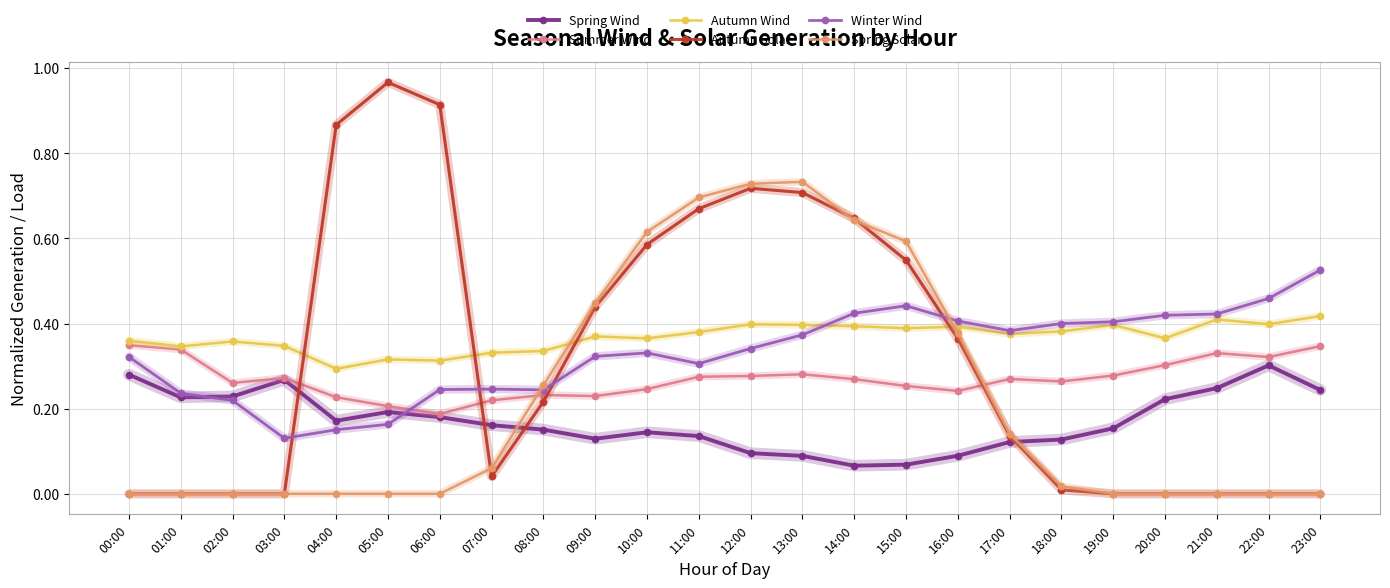

How many categories are shown in the chart?

24